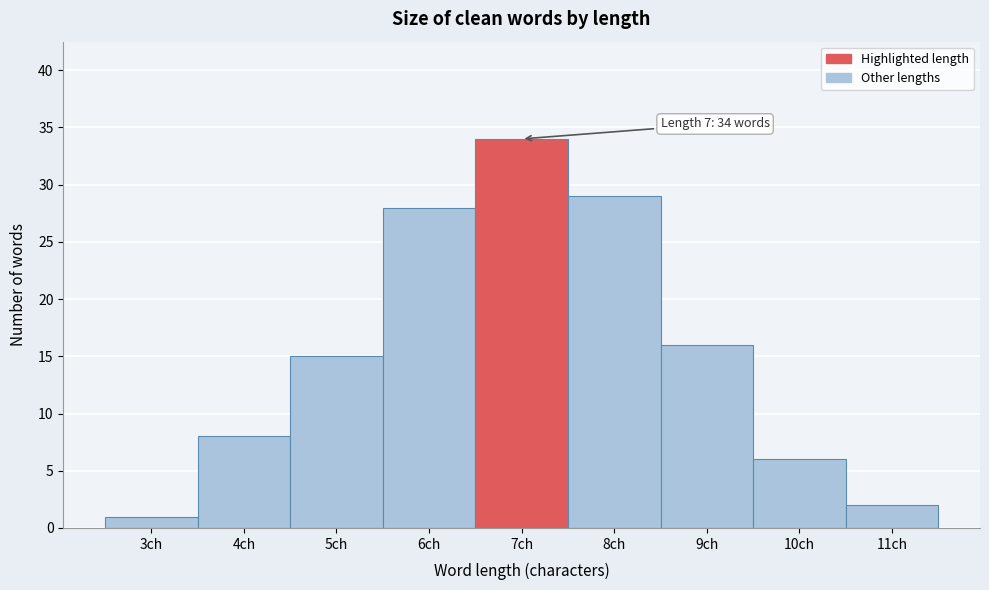

Reading left to right, list all the values displayed in this chart.

3ch=1	4ch=8	5ch=15	6ch=28	7ch=34	8ch=29	9ch=16	10ch=6	11ch=2